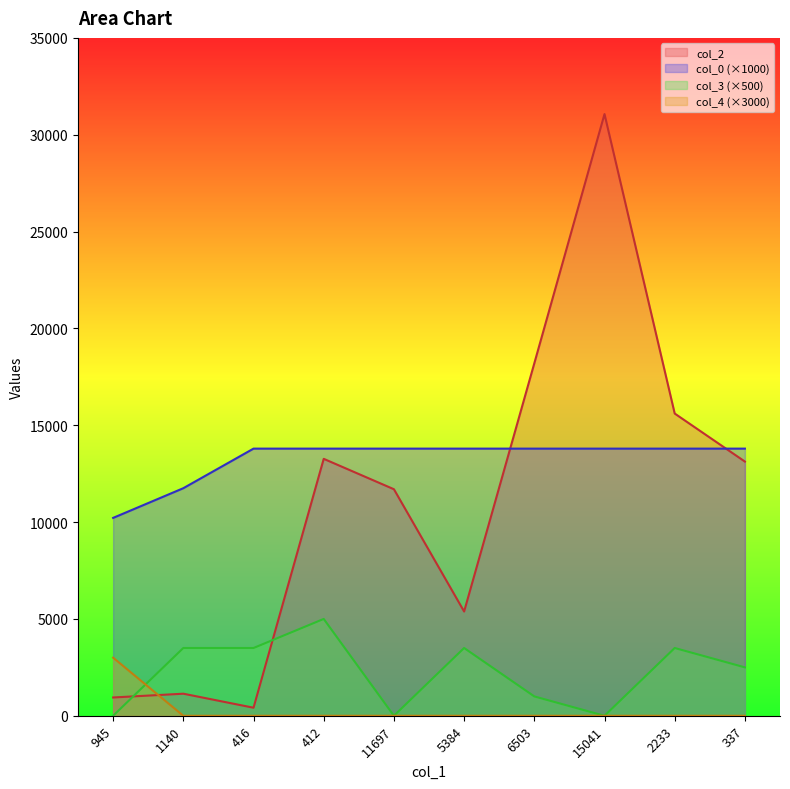

Does the chart have visible grid lines?

No